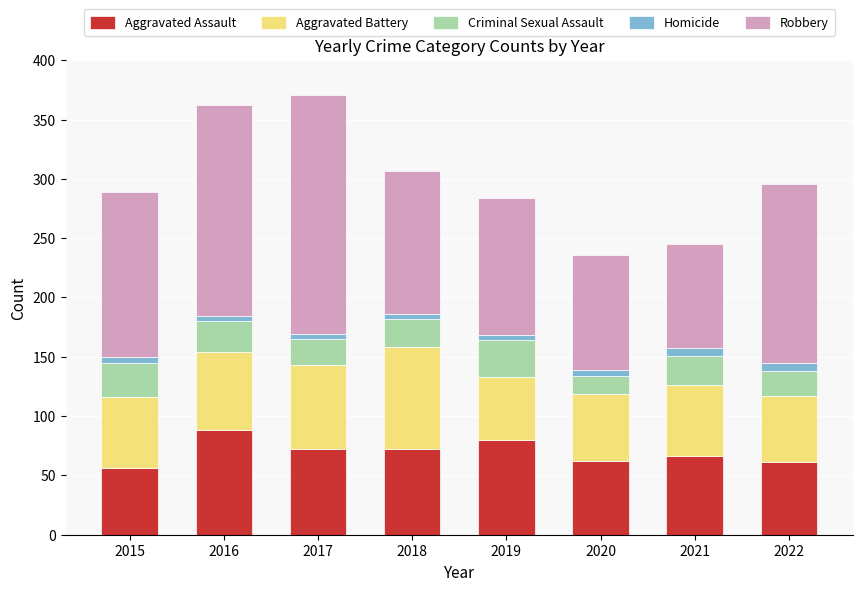

True or false: Aggravated Assault has a value of 108 at 2018.

False